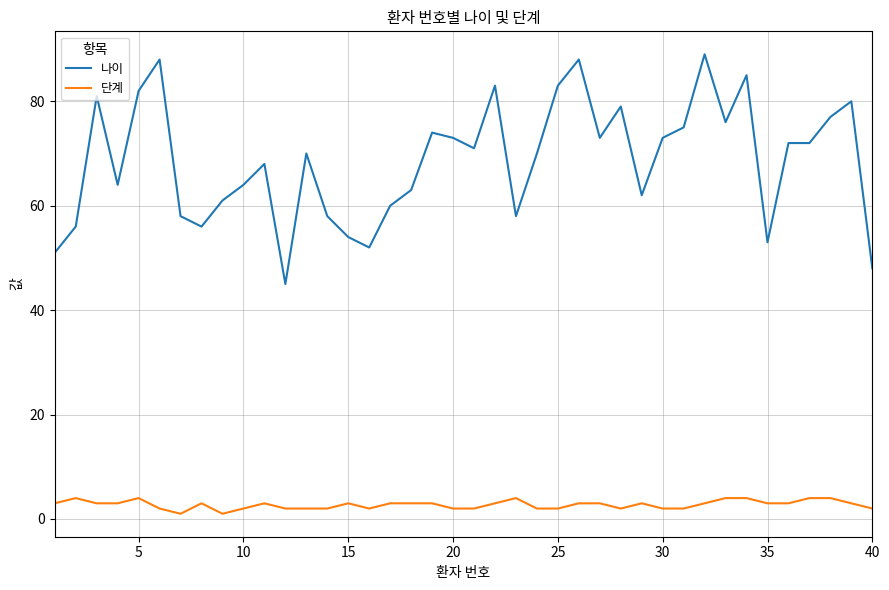

List the series in order of their peak value, lowest first.

단계, 나이